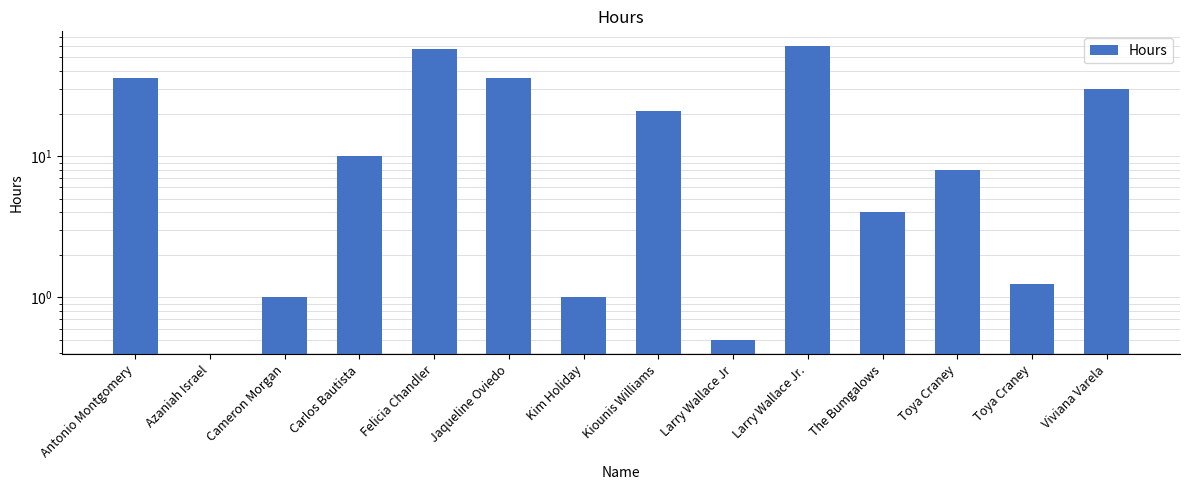

Which has a higher value, Carlos Bautista or Cameron Morgan?

Carlos Bautista